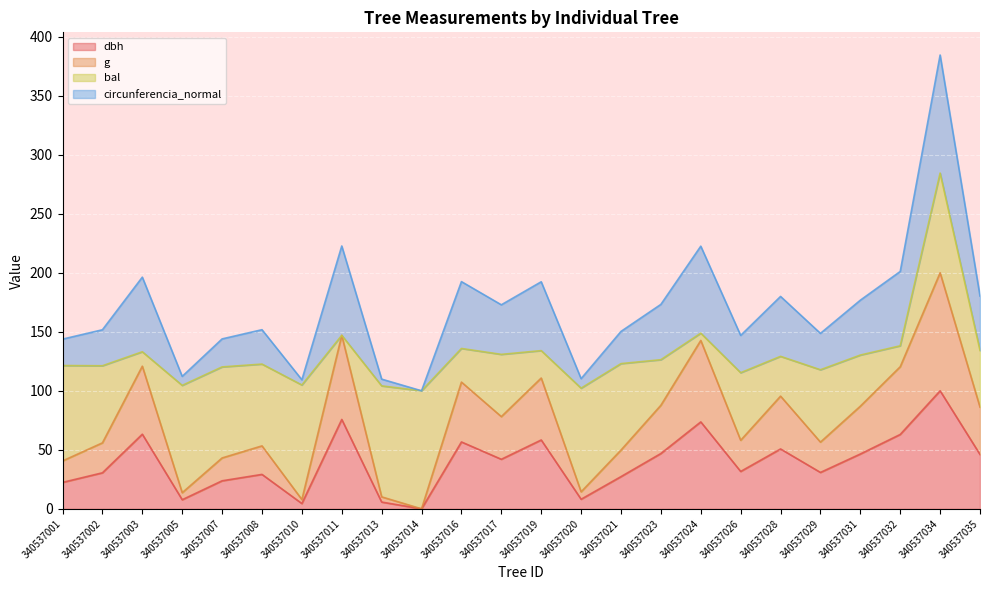

Where is g nearest to the value 100?

340537028